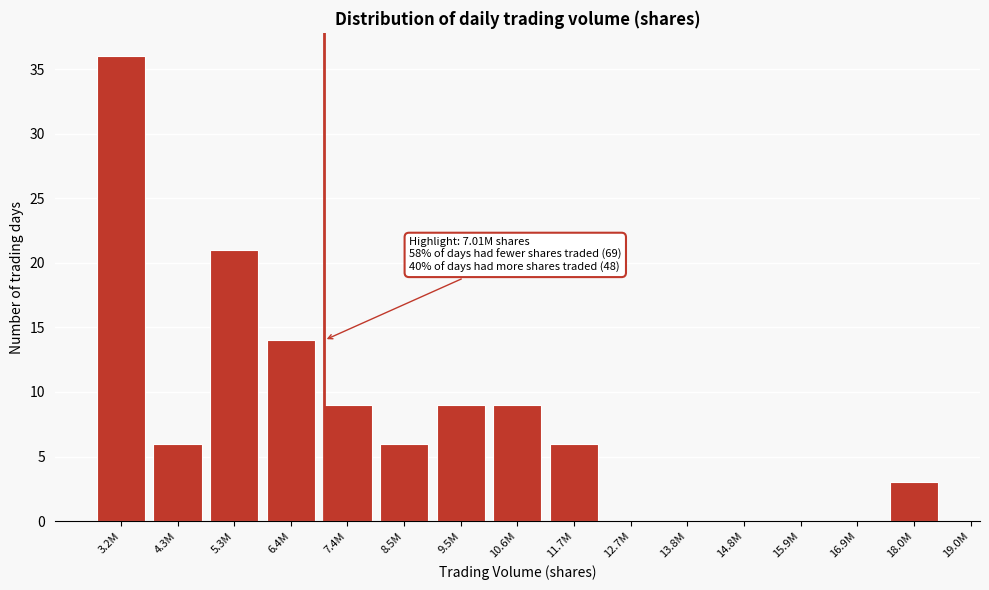

Reading right to left, extract all data points from this chart.

18.0M=3	16.9M=0	15.9M=0	14.8M=0	13.8M=0	12.7M=0	11.7M=6	10.6M=9	9.5M=9	8.5M=6	7.4M=9	6.4M=14	5.3M=21	4.3M=6	3.2M=36